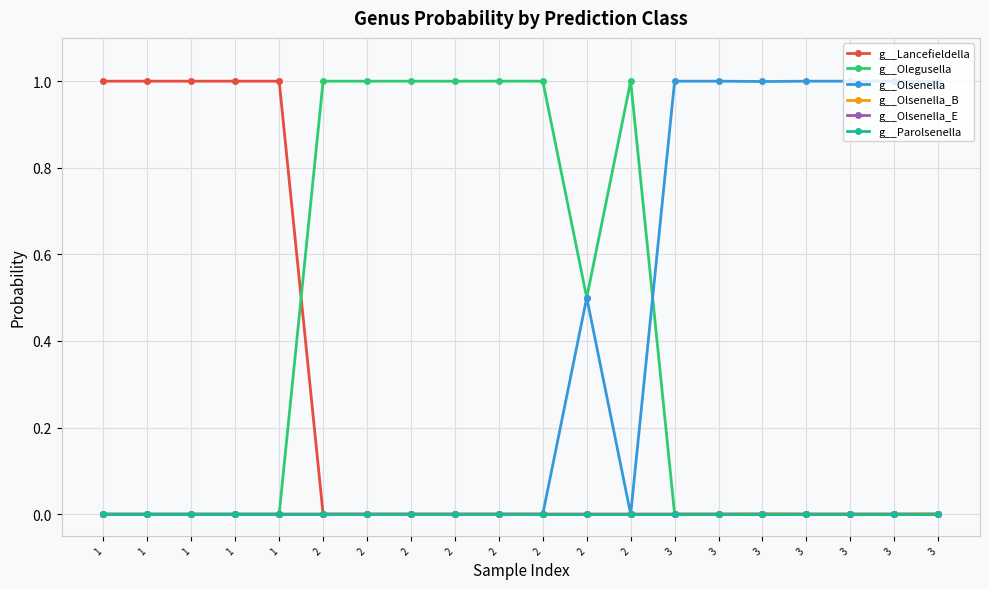

Does the chart have visible grid lines?

Yes